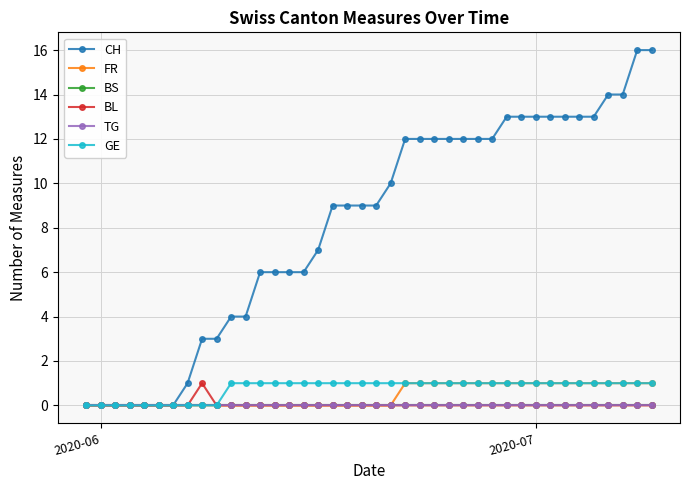

Which series has the largest range (max minus min)?

CH